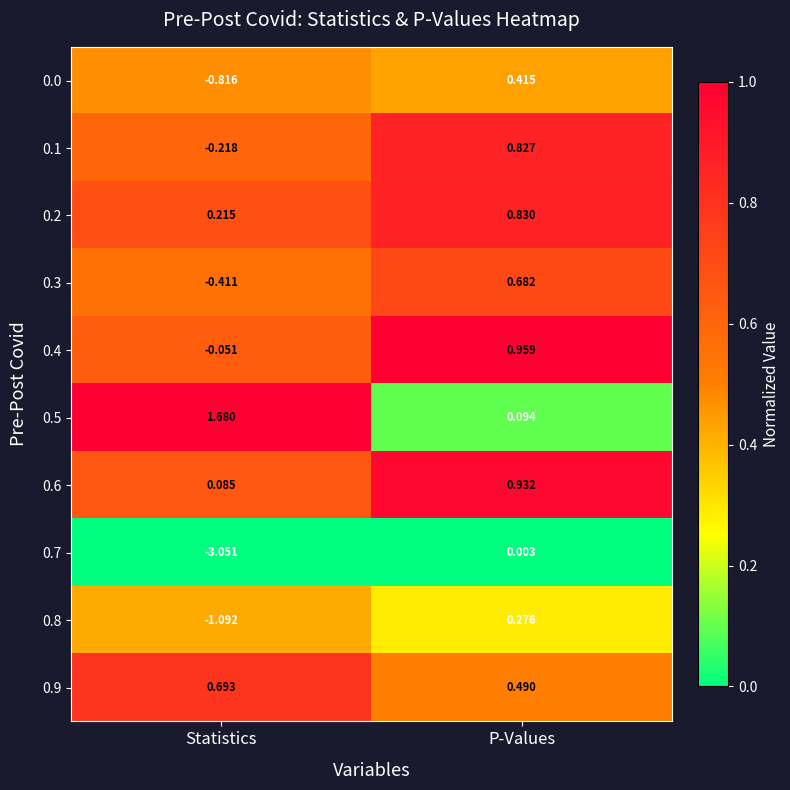

At which category does the chart reach its peak across all series?

Statistics